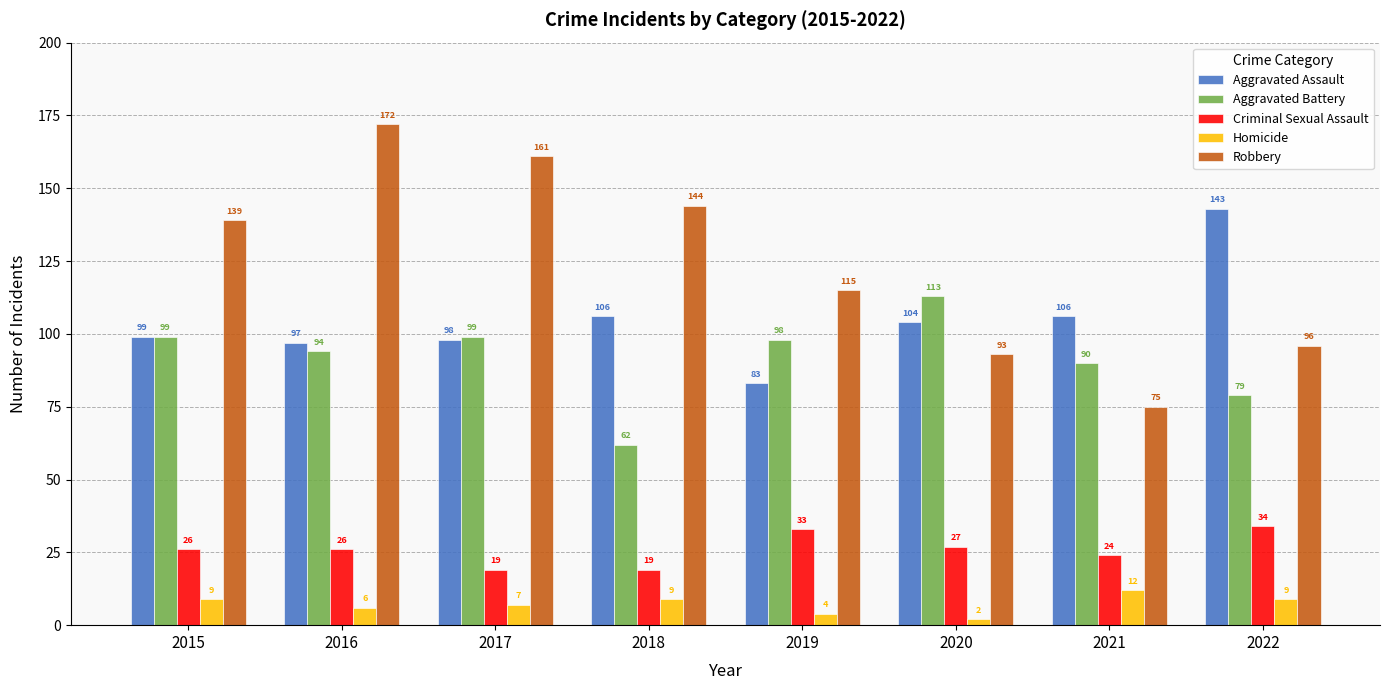

What is the difference between the highest and lowest values at 2022?

134